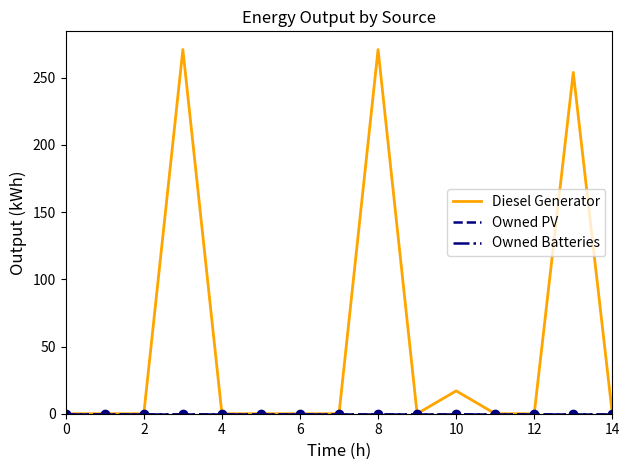

Does the chart have visible grid lines?

No